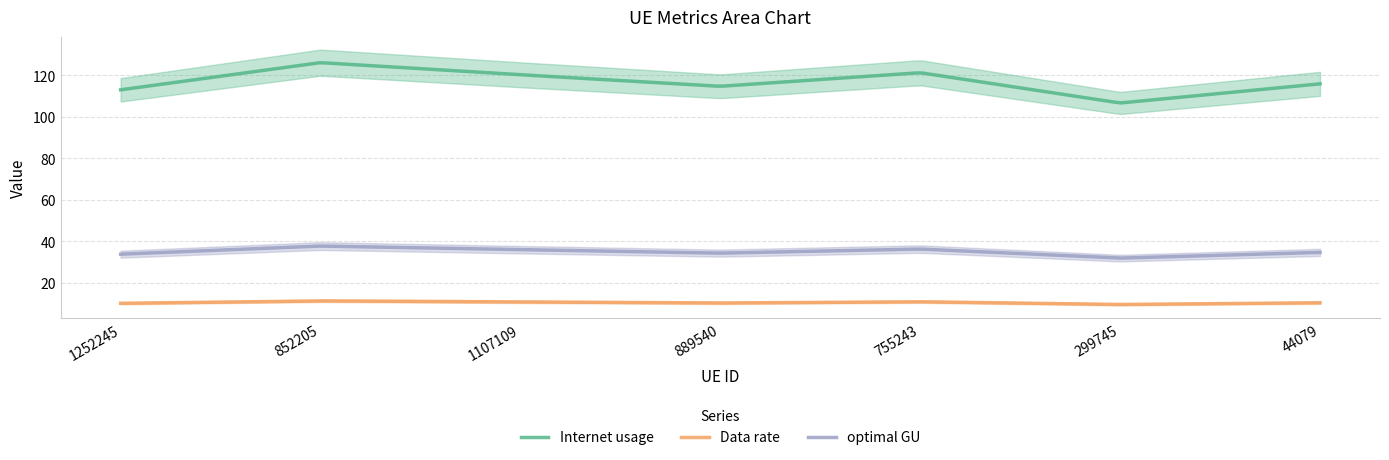

Reading left to right, extract all data points from this chart.

Internet usage: 1252245=113.0	852205=126.1	1107109=120.2	889540=114.7	755243=121.2	299745=106.6	44079=115.9
Data rate: 1252245=10.1	852205=11.3	1107109=10.7	889540=10.2	755243=10.8	299745=9.5	44079=10.3
optimal GU: 1252245=33.8	852205=37.7	1107109=35.9	889540=34.3	755243=36.2	299745=31.9	44079=34.6